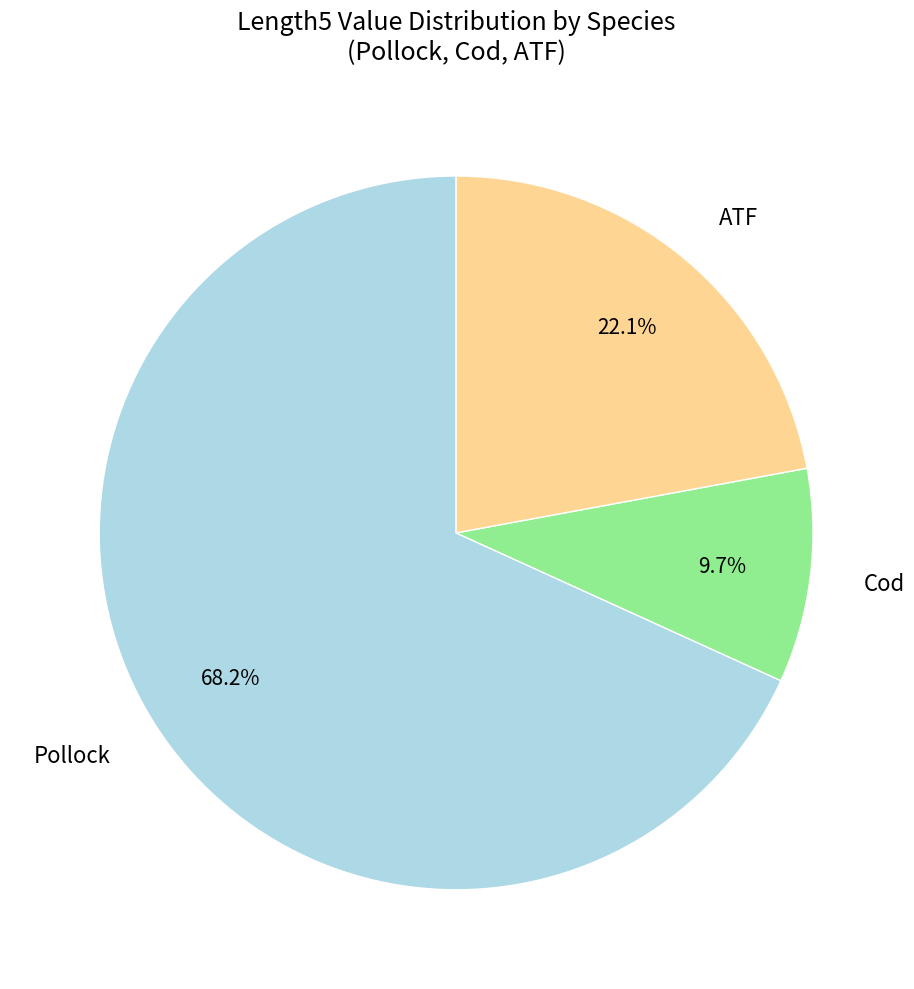

Approximately how many times larger is the value at Cod compared to ATF?

0.4